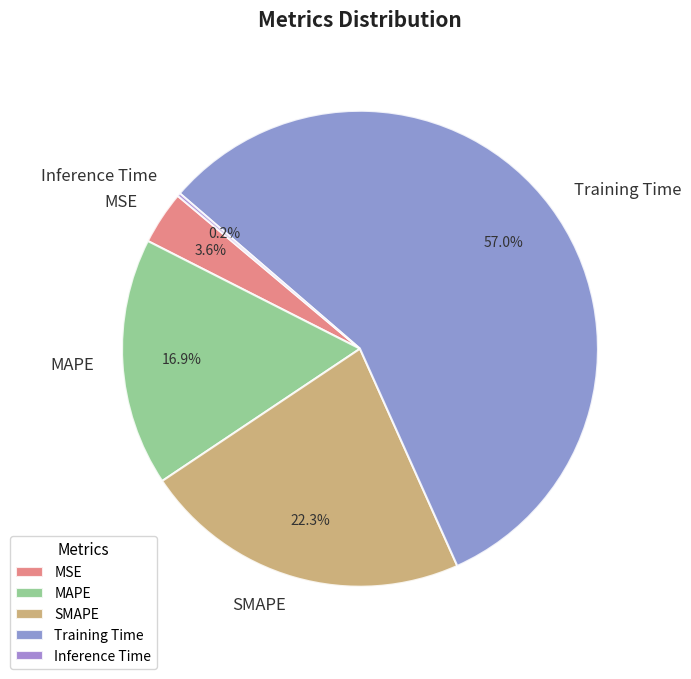

Is it true that MSE is 4% of the pie?

True